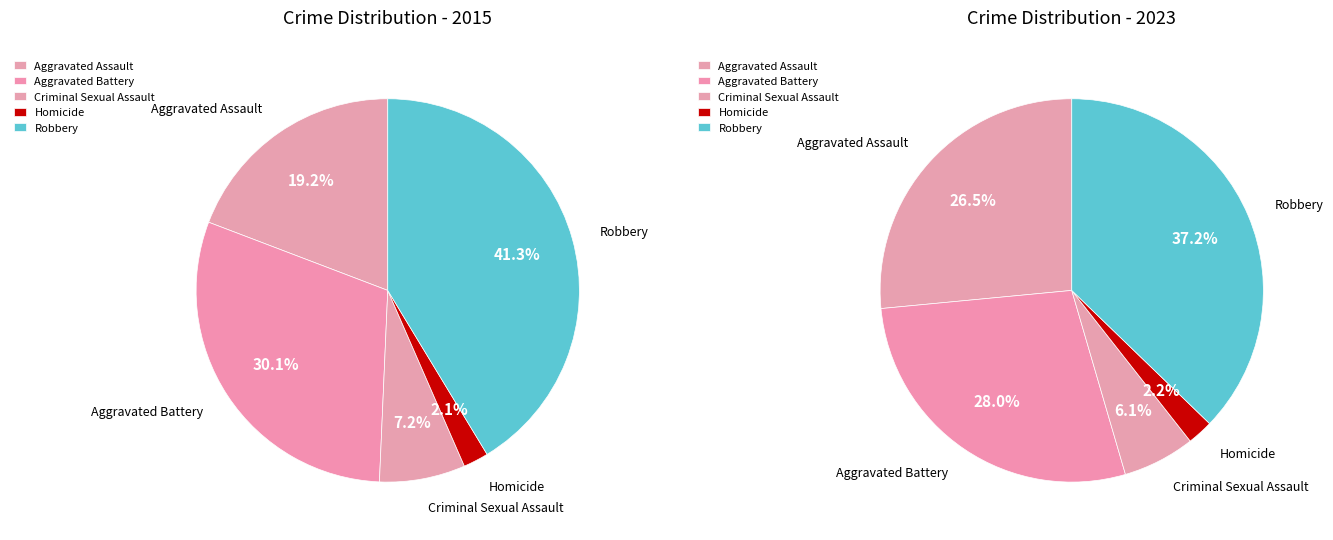

To the nearest percent, what is the difference between the Homicide and Criminal Sexual Assault slice percentages?

4%